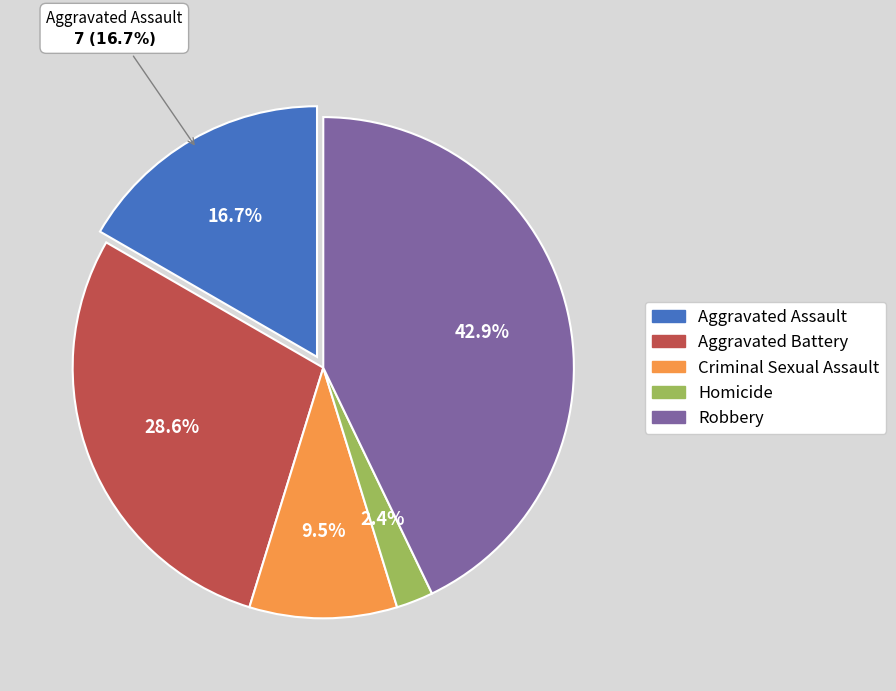

How much of the chart is everything except Robbery?

57.1%